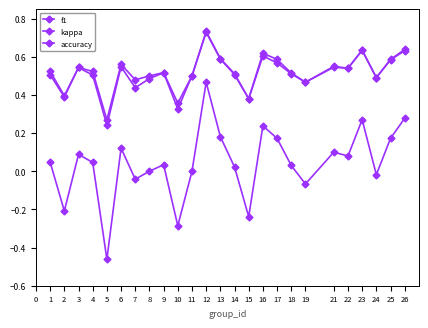

Count the number of categories in the chart.

25